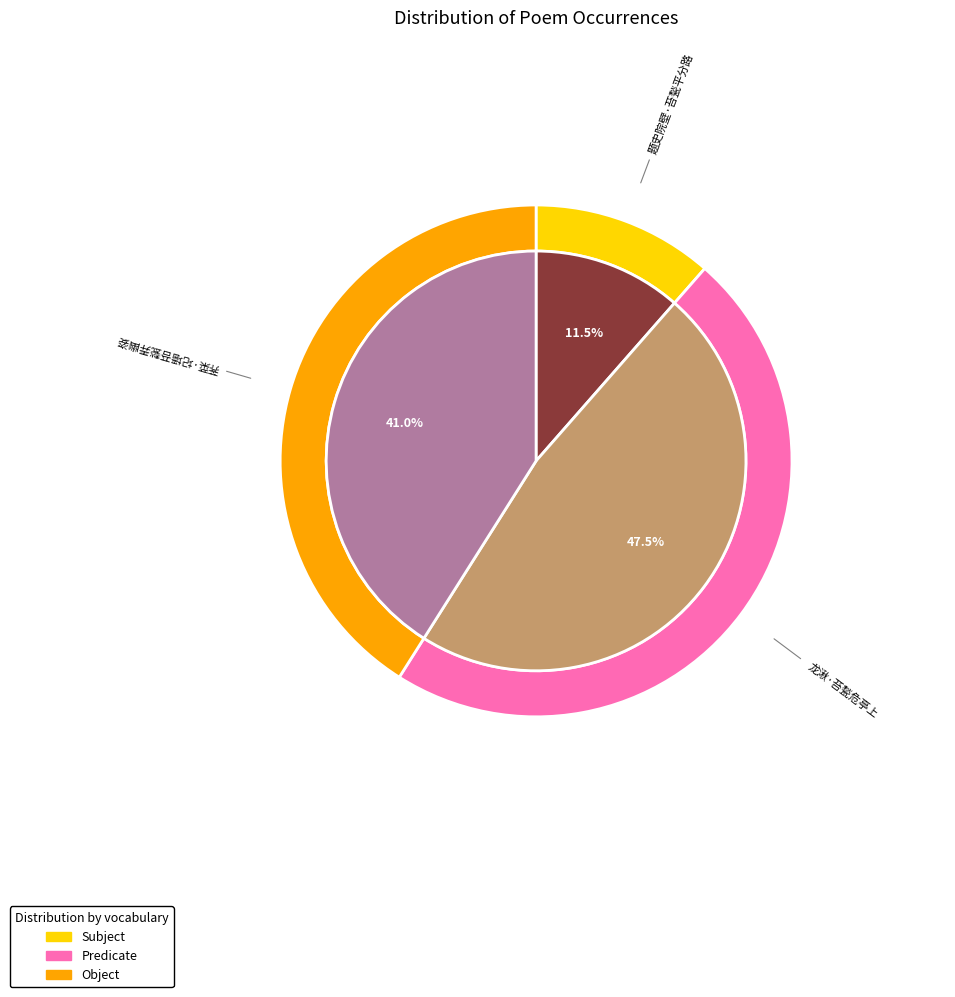

Count the number of slices in the pie.

3